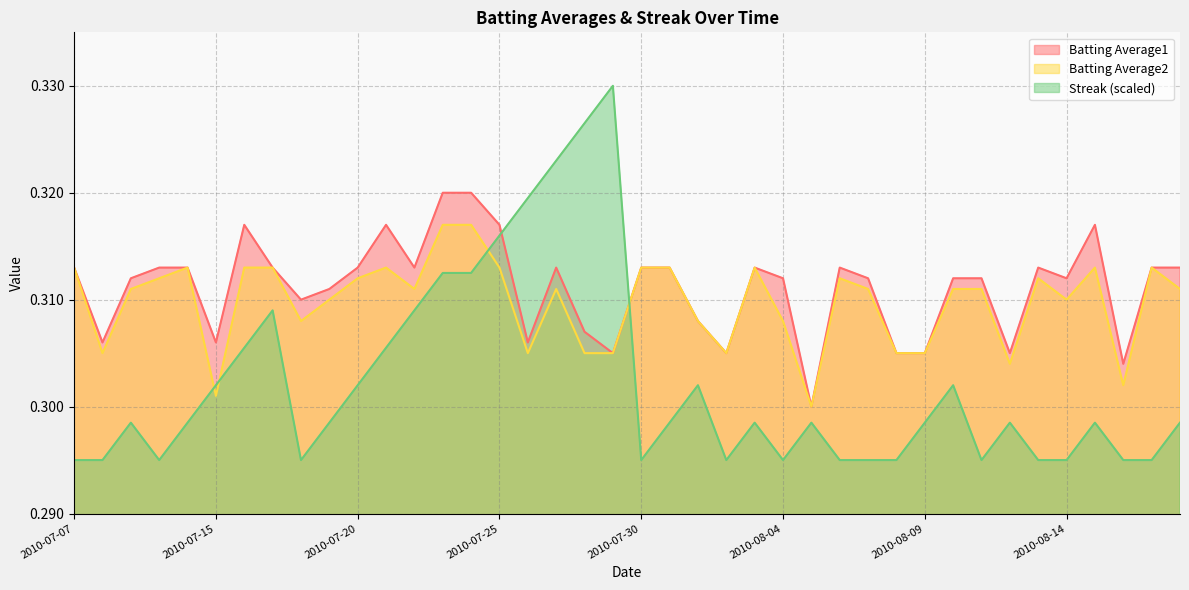

At which label does Streak reach its minimum?

2010-07-07